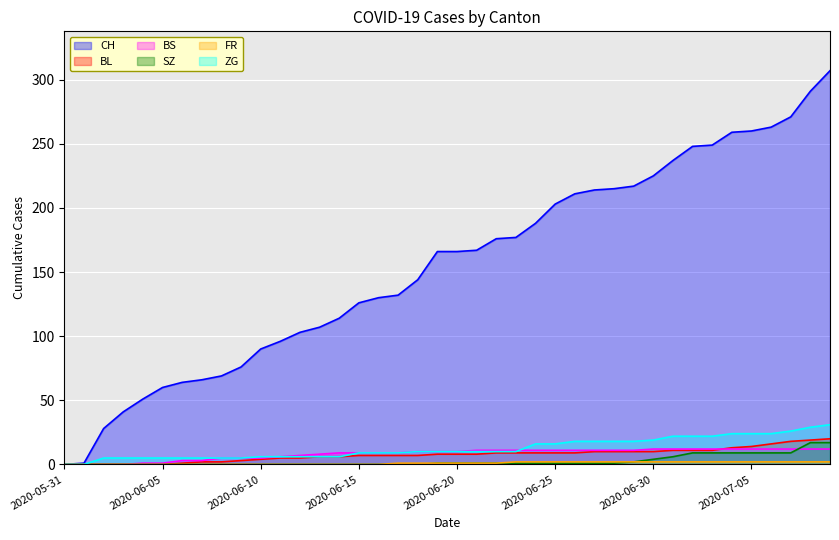

Which category has the highest value across all series?

2020-07-09